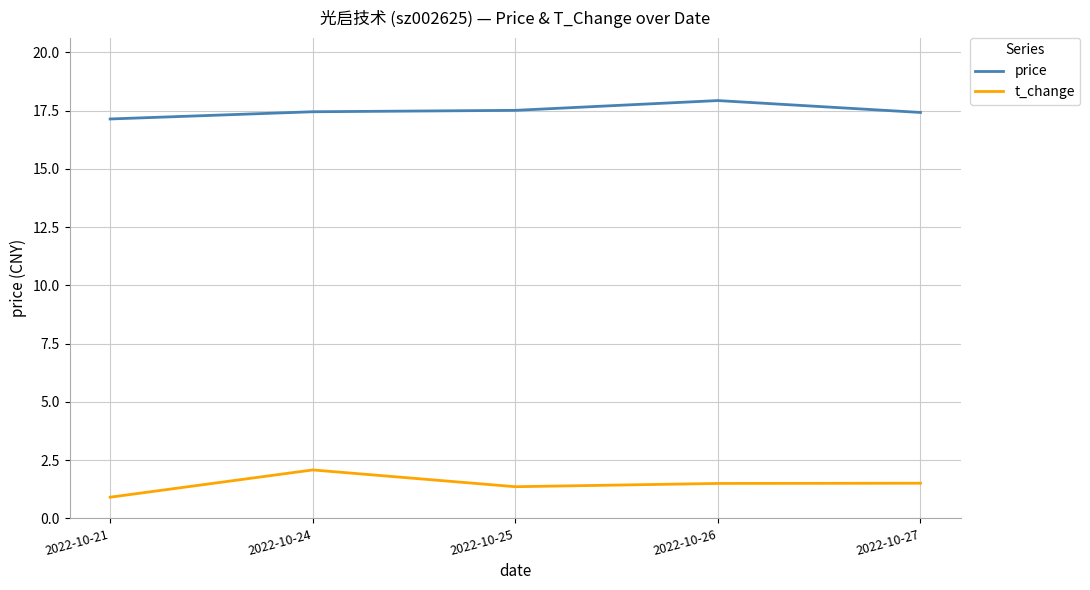

Which label corresponds to the largest value in the chart?

2022-10-26